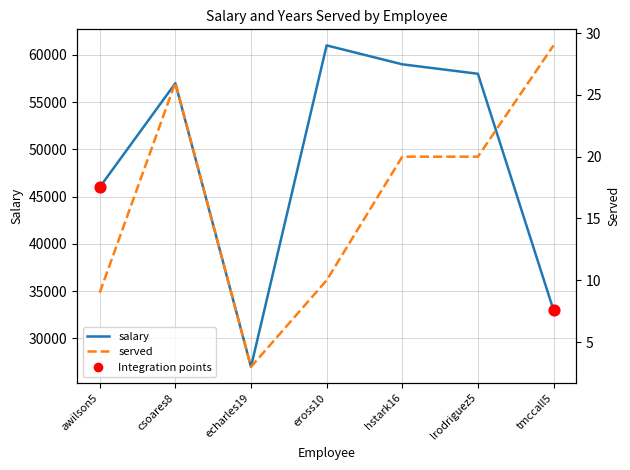

What is the total value across all series at csoares8?

57026